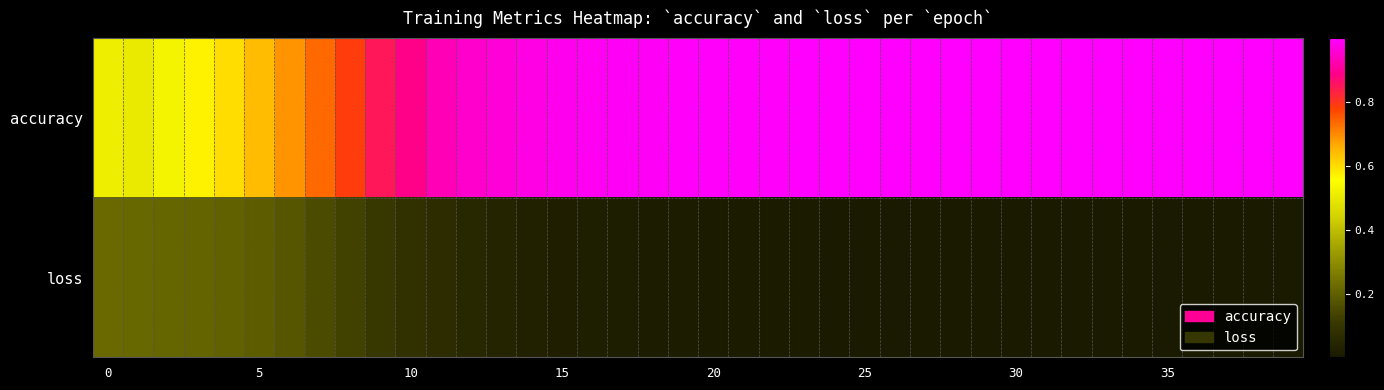

At how many categories does at least one series exceed 0?

40